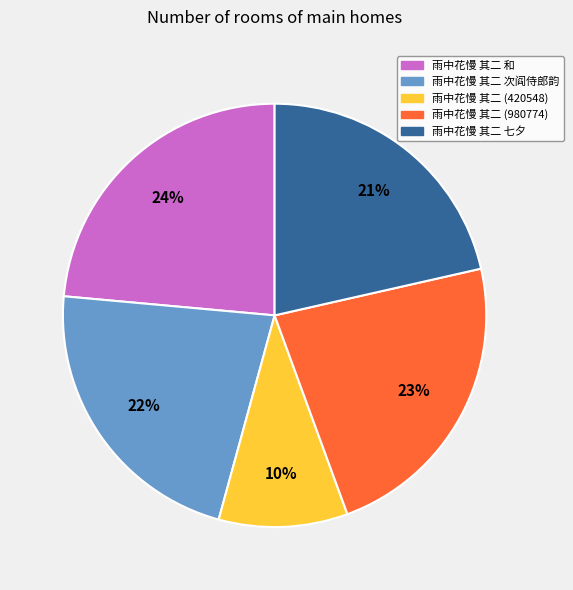

How many segments does this pie chart have?

5